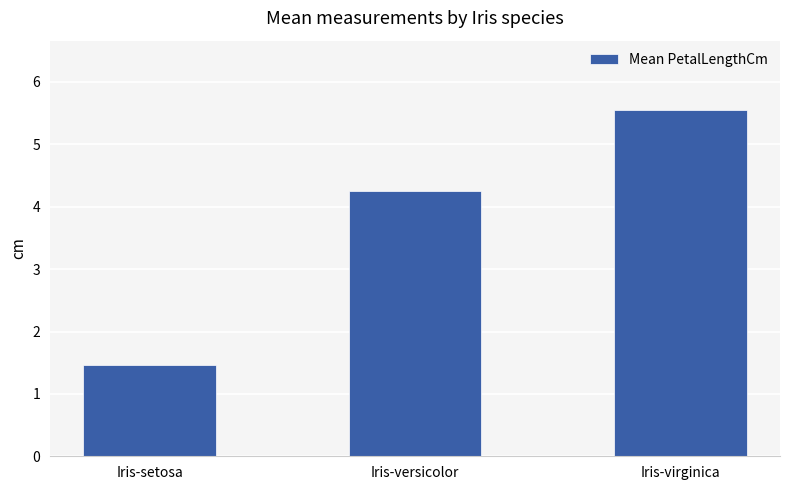

How many bars are there in total?

3